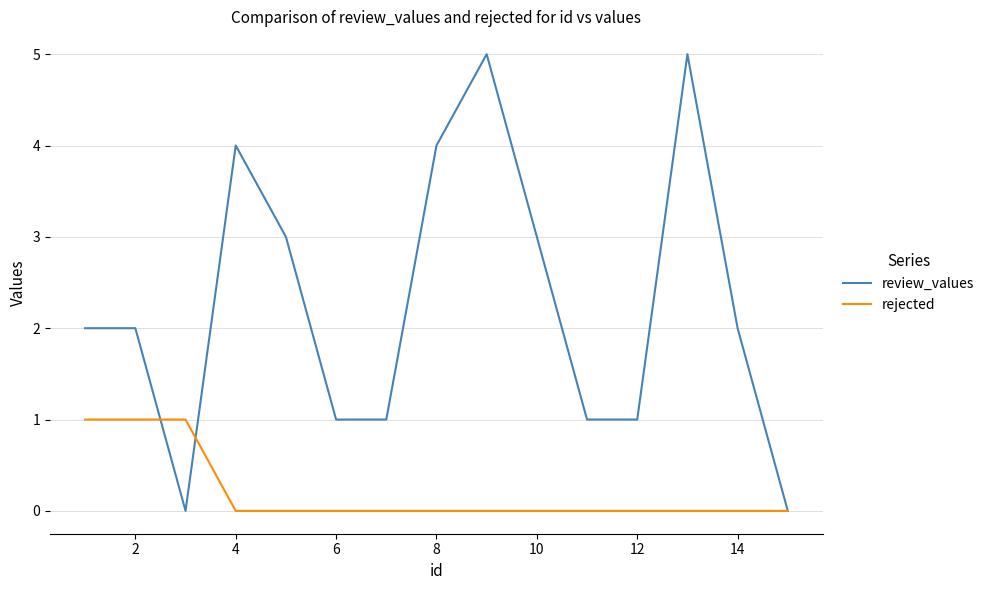

Reading right to left, what are all the values shown in this chart?

review_values: 0	2	5	1	1	3	5	4	1	1	3	4	0	2	2
rejected: 0	0	0	0	0	0	0	0	0	0	0	0	1	1	1